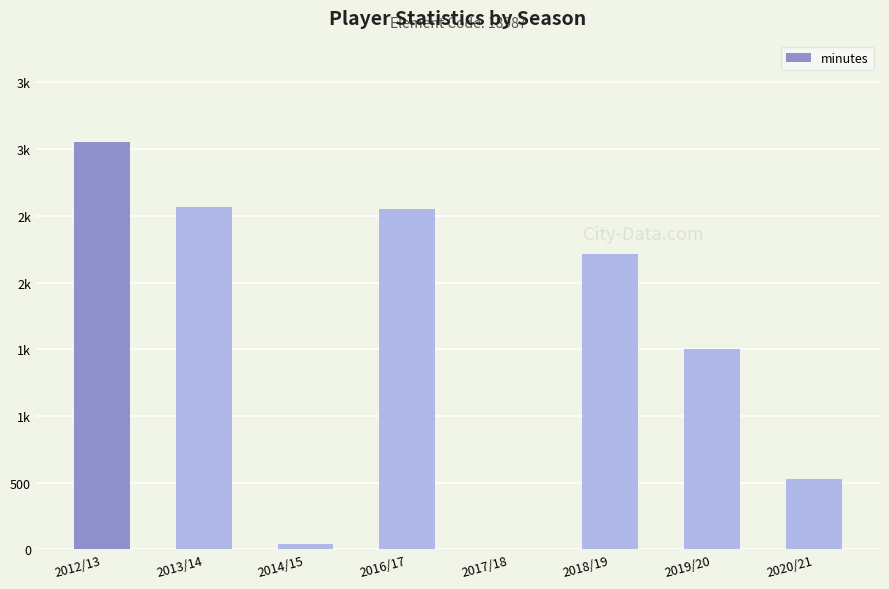

The value at 2014/15 is 39. True or false?

True